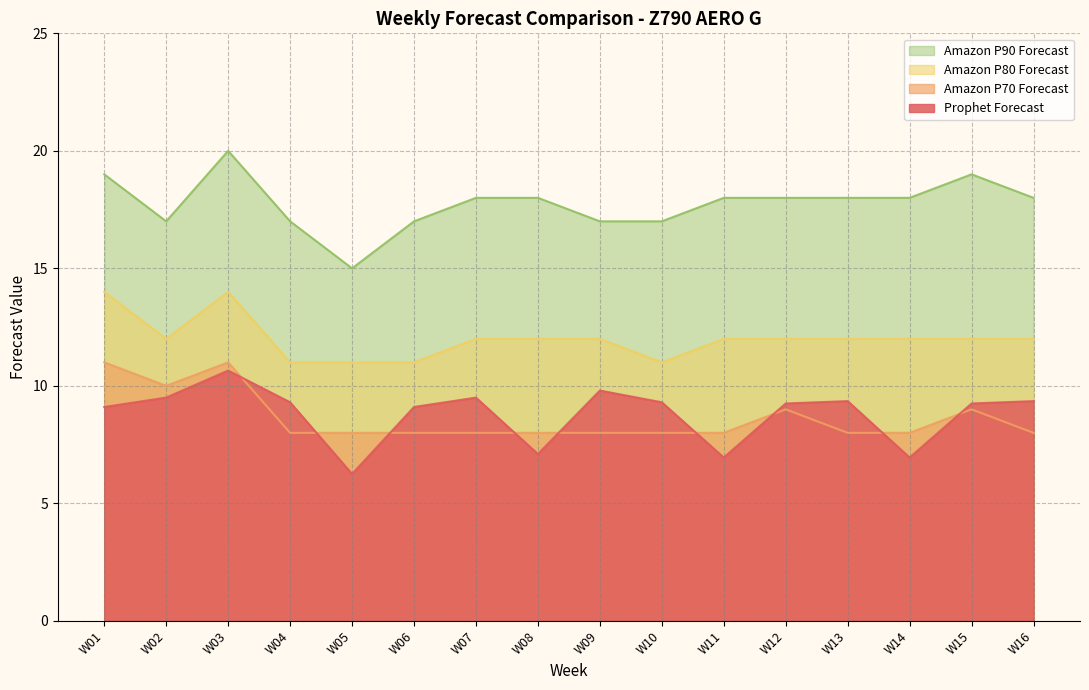

How many lines are shown in the chart?

4